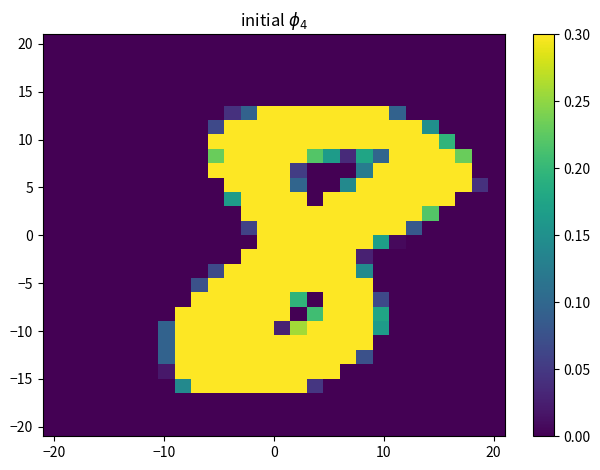

At how many categories does at least one series exceed 0?

20